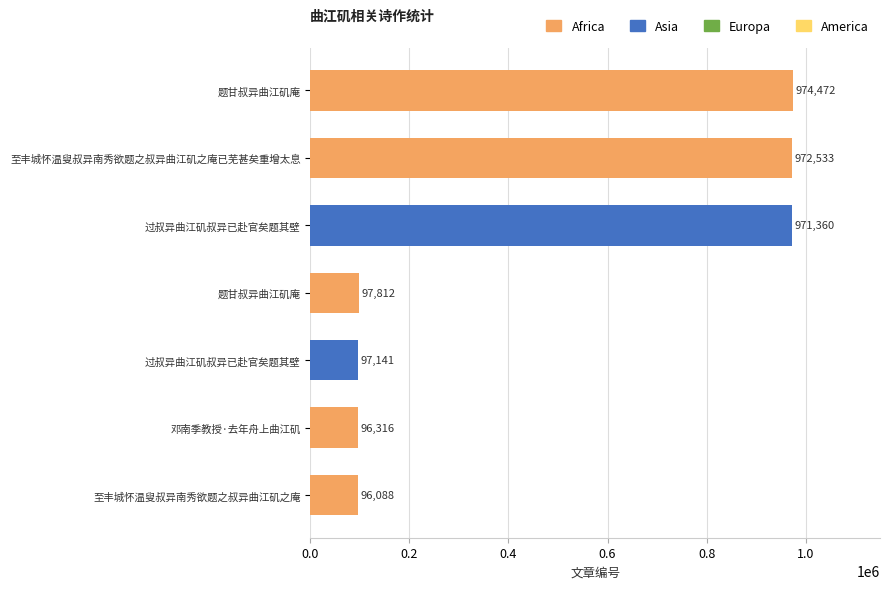

What is the smallest value displayed?

96088